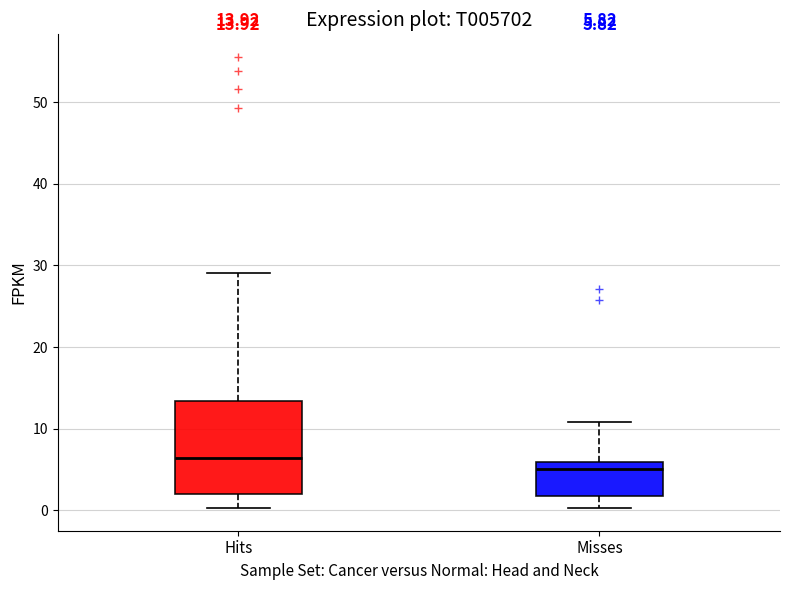

Which box has the lowest median line?

Misses